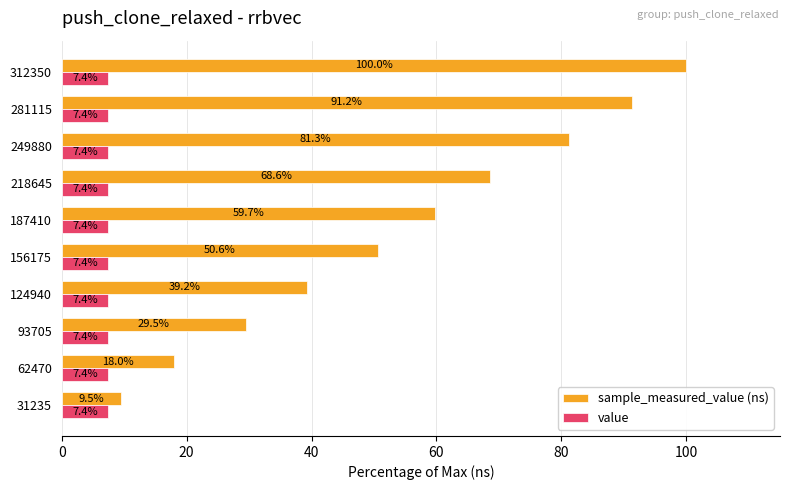

The sample_measured_value (ns) series shows 68.6 at 218645. True or false?

True